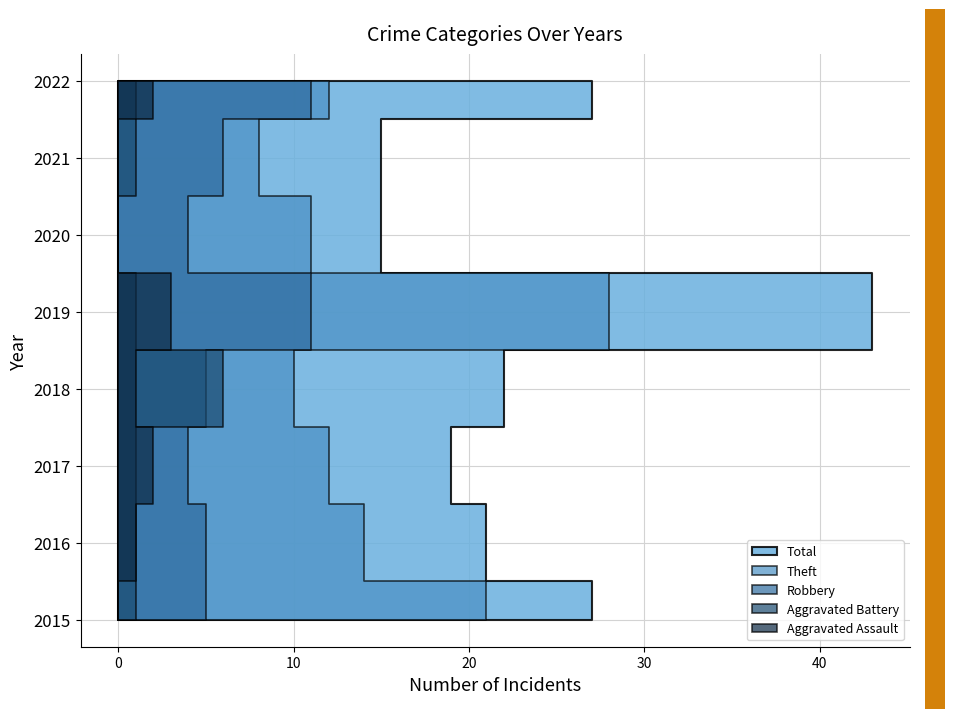

Reading left to right, extract all data points from this chart.

Aggravated Assault: 2015=0	2016=1	2017=2	2018=1	2019=3	2020=0	2021=0	2022=2
Aggravated Battery: 2015=1	2016=1	2017=1	2018=6	2019=1	2020=0	2021=1	2022=1
Robbery: 2015=5	2016=5	2017=4	2018=5	2019=11	2020=4	2021=6	2022=11
Theft: 2015=21	2016=14	2017=12	2018=10	2019=28	2020=11	2021=8	2022=12
Total: 2015=27	2016=21	2017=19	2018=22	2019=43	2020=15	2021=15	2022=27